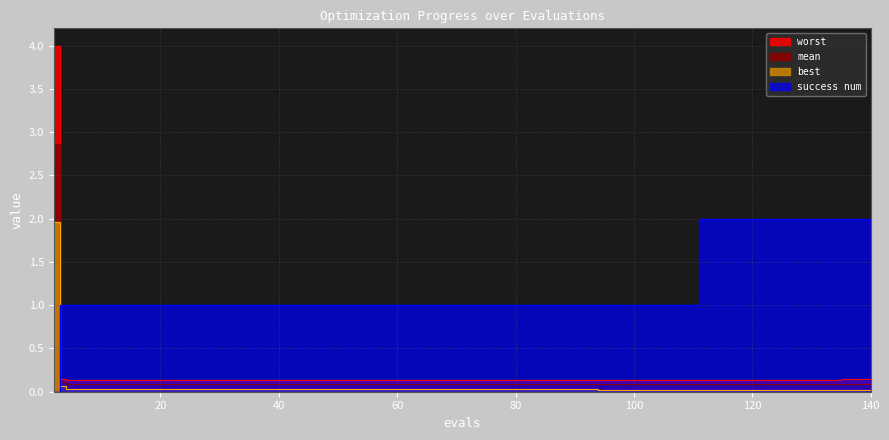

What is the sum of all best values?

2.9